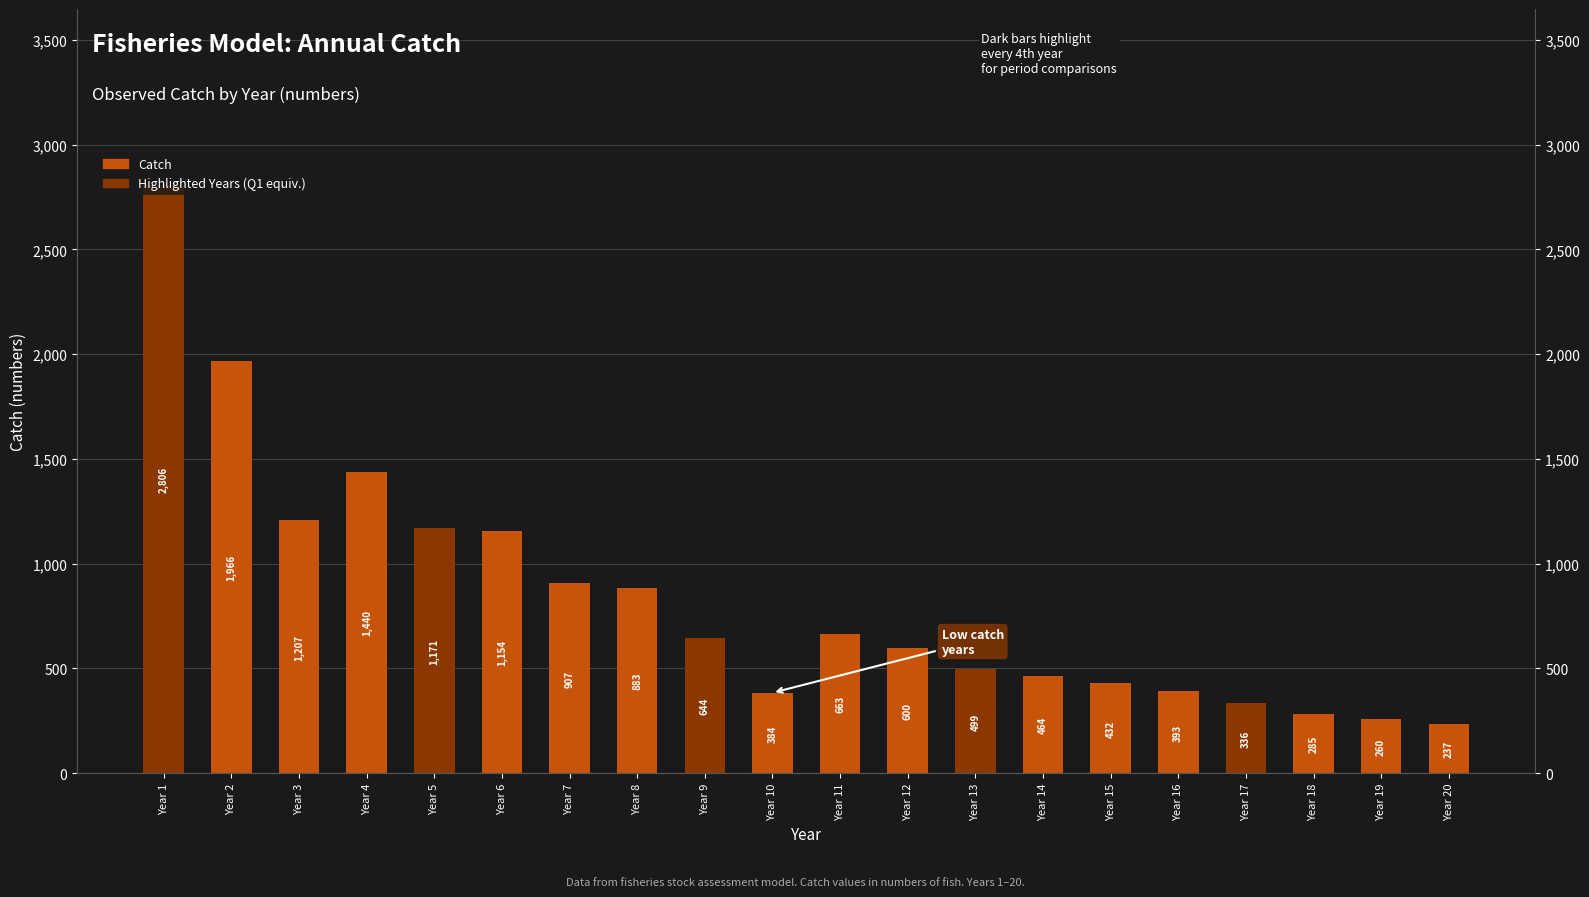

Reading right to left, what are all the values shown in this chart?

Year 20=237	Year 19=260	Year 18=285	Year 17=336	Year 16=393	Year 15=432	Year 14=464	Year 13=499	Year 12=600	Year 11=663	Year 10=384	Year 9=644	Year 8=883	Year 7=907	Year 6=1154	Year 5=1171	Year 4=1440	Year 3=1207	Year 2=1966	Year 1=2806